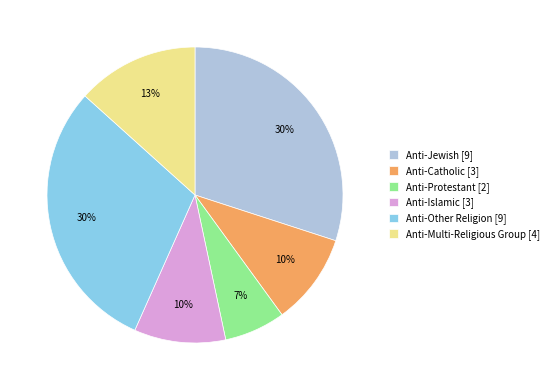

To the nearest percent, what is the difference between the Anti-Multi-Religious Group [4] and Anti-Catholic [3] slice percentages?

3%